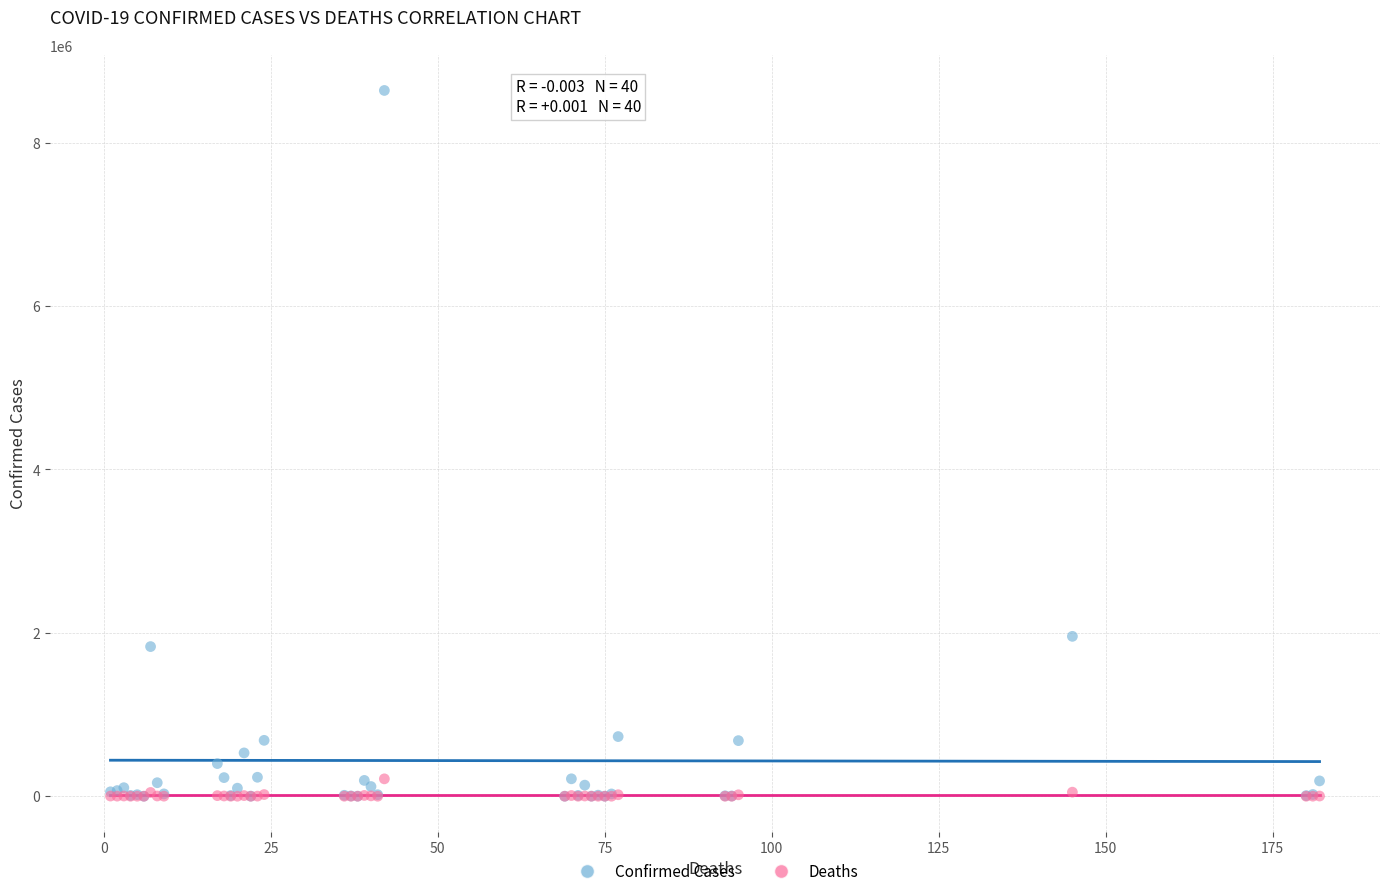

In the Confirmed Cases series, what Y value is closest to 4319211?

1956979